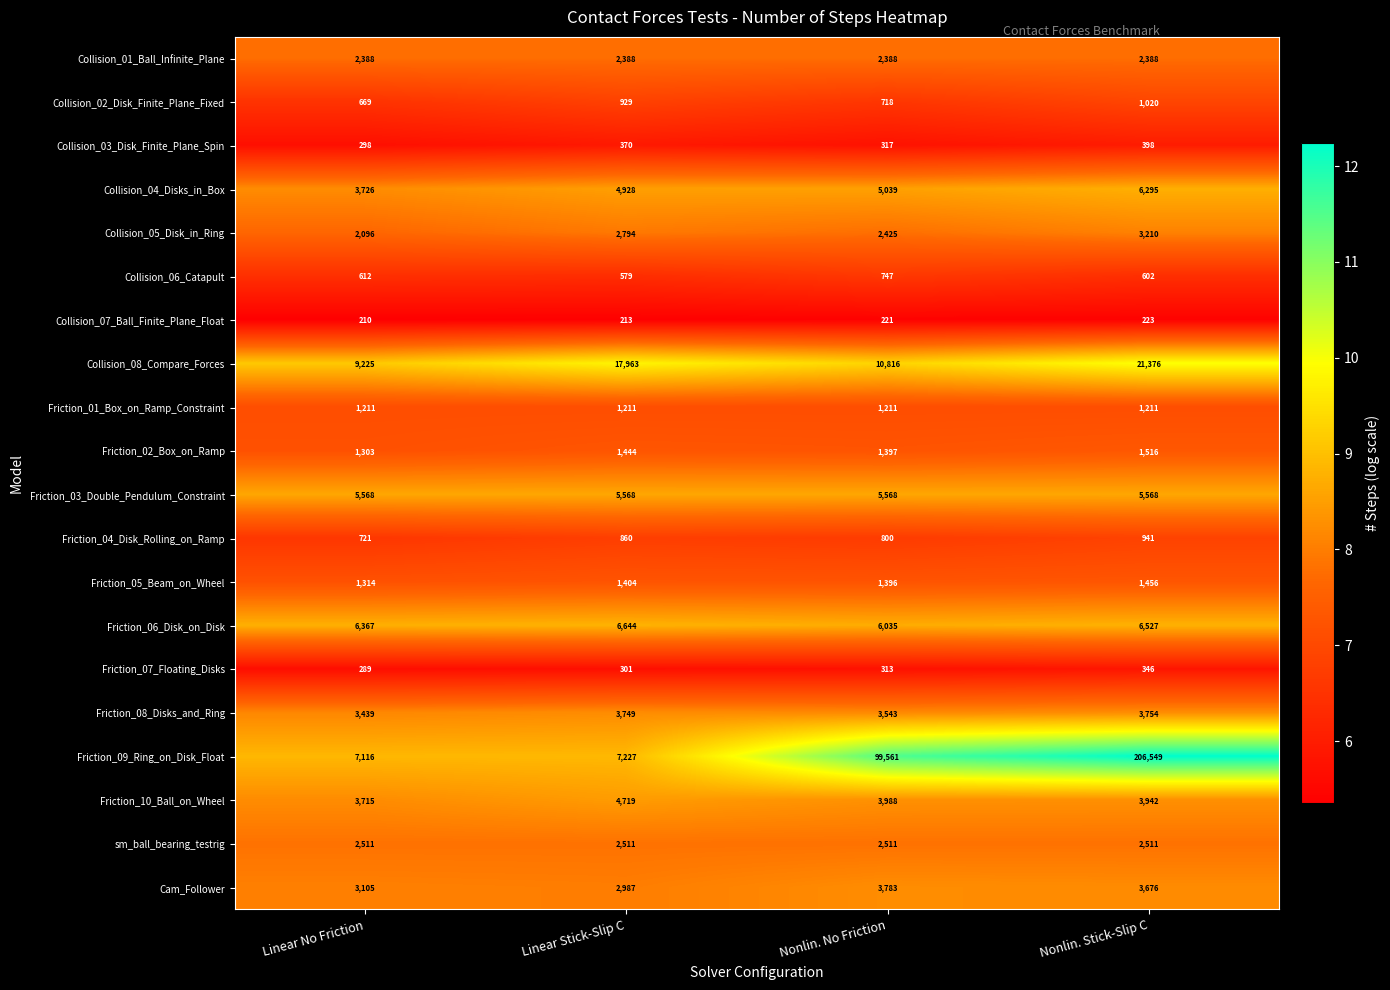

What is the difference between the highest and lowest values at Nonlin. No Friction?

99340